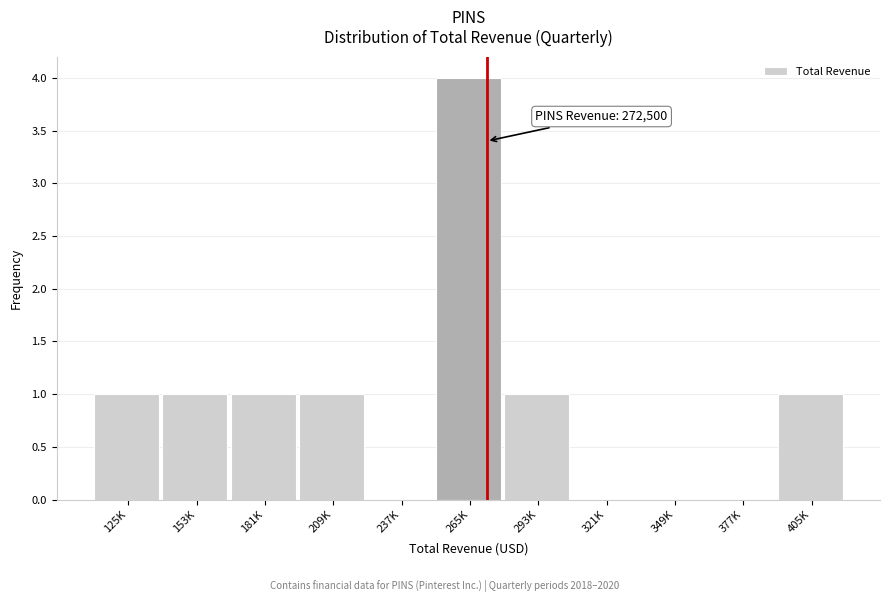

Reading left to right, transcribe all the data shown in this chart.

125K=1	153K=1	181K=1	209K=1	237K=0	265K=4	293K=1	321K=0	349K=0	377K=0	405K=1